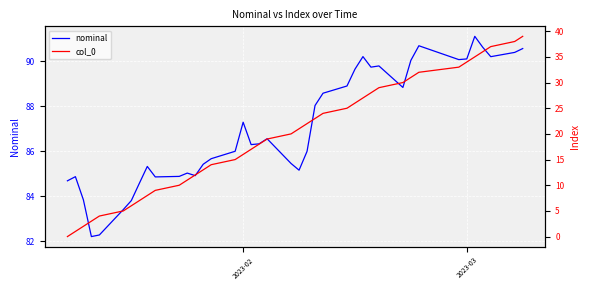

What is the maximum value for nominal?

91.1